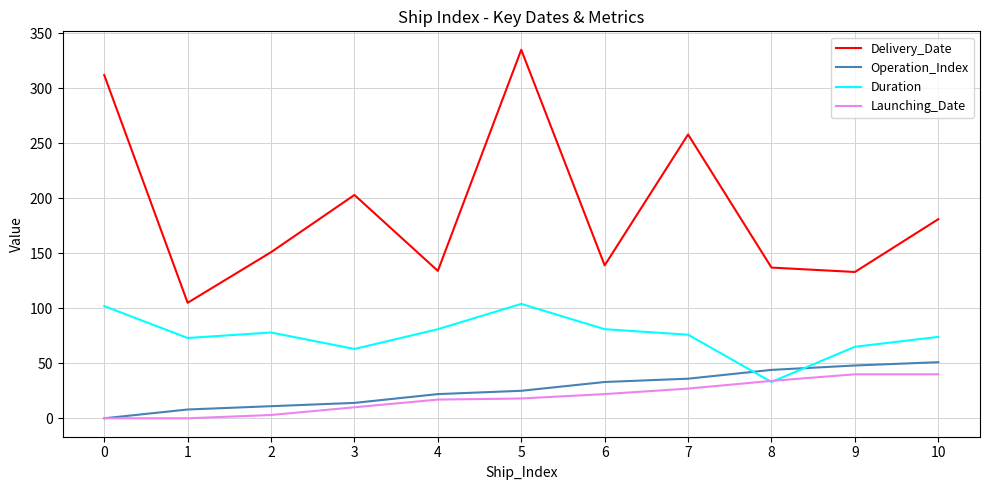

How many lines are shown in the chart?

4